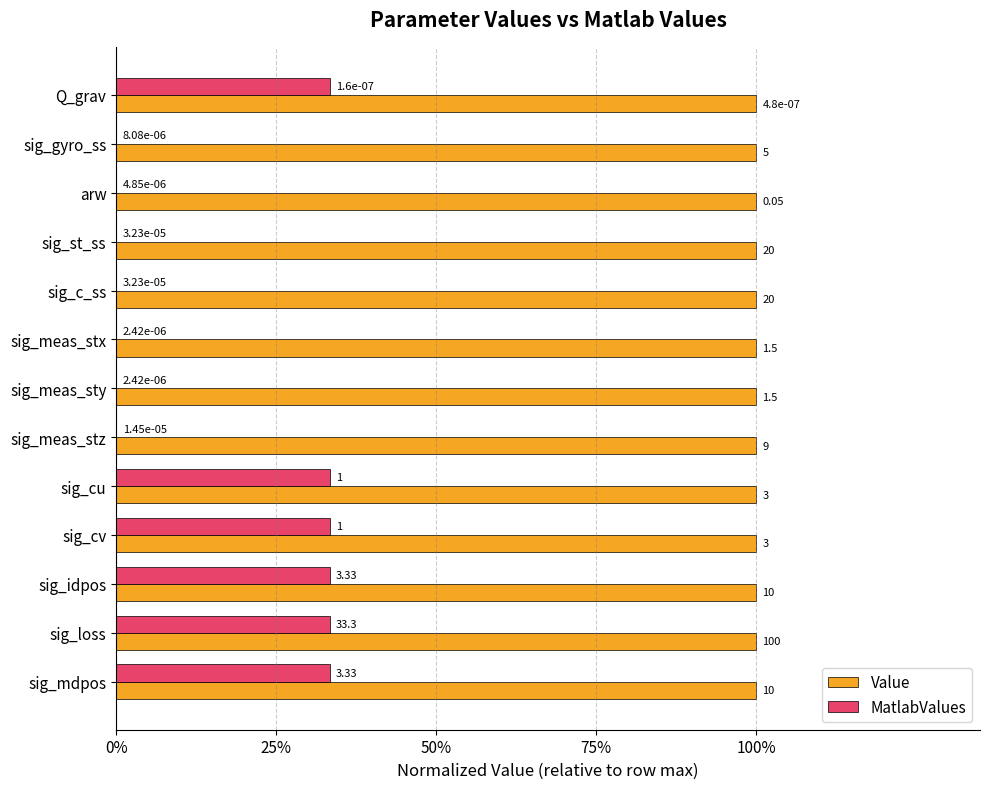

Which series has the largest total across all categories?

Value